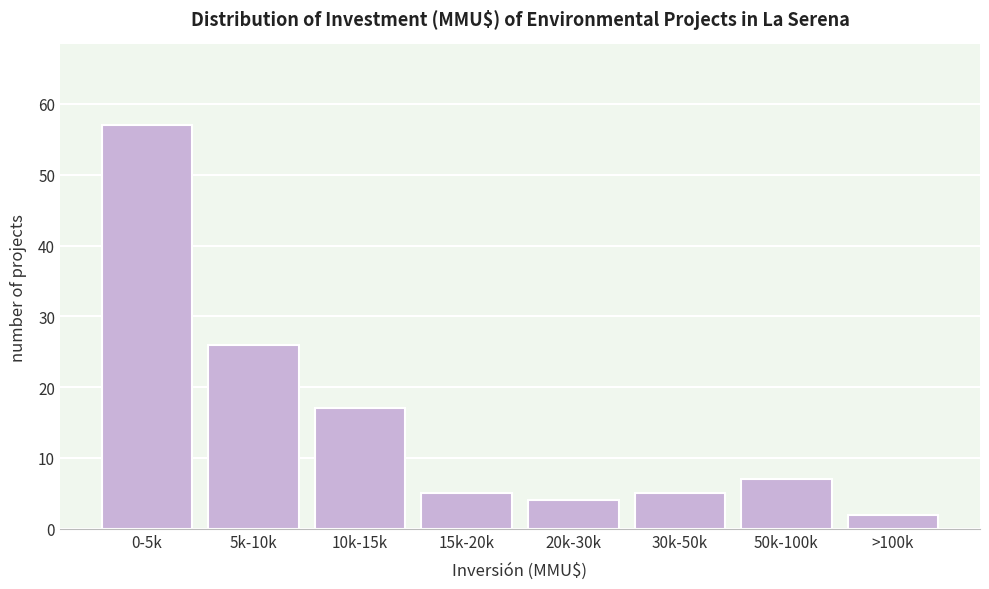

Reading left to right, transcribe all the data shown in this chart.

0-5k=57	5k-10k=26	10k-15k=17	15k-20k=5	20k-30k=4	30k-50k=5	50k-100k=7	>100k=2